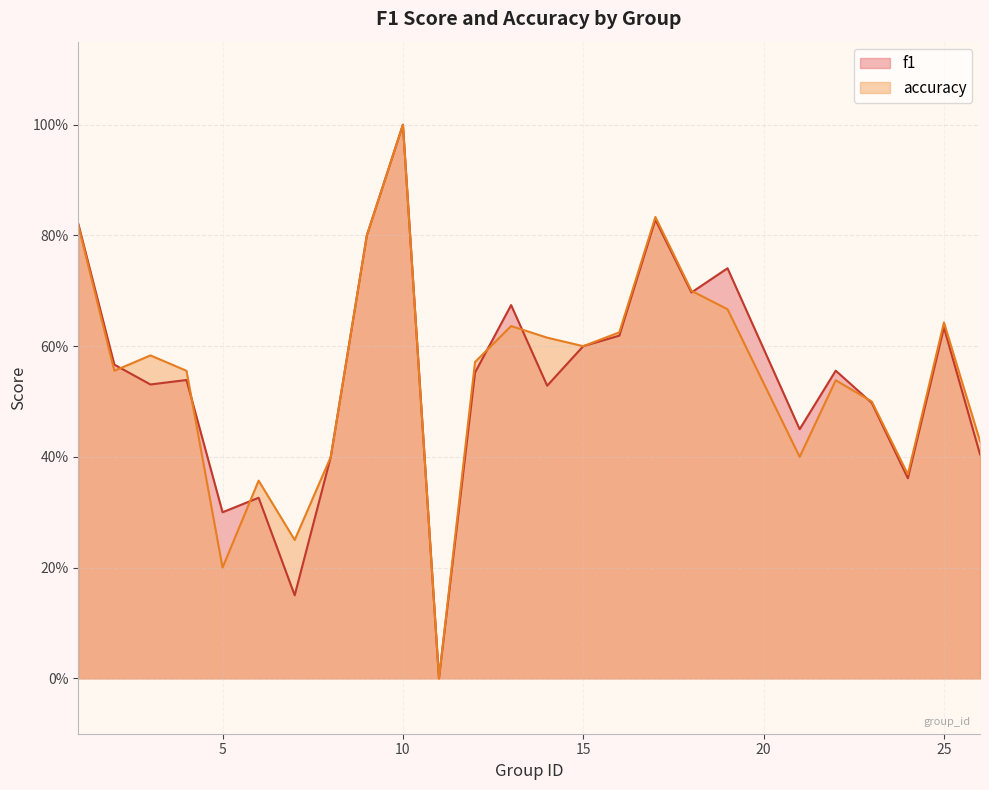

Reading right to left, extract all data points from this chart.

f1: 26=0.4	25=0.6	24=0.4	23=0.5	22=0.6	21=0.5	19=0.7	18=0.7	17=0.8	16=0.6	15=0.6	14=0.5	13=0.7	12=0.6	11=0.0	10=1.0	9=0.8	8=0.4	7=0.2	6=0.3	5=0.3	4=0.5	3=0.5	2=0.6	1=0.8
accuracy: 26=0.4	25=0.6	24=0.4	23=0.5	22=0.5	21=0.4	19=0.7	18=0.7	17=0.8	16=0.6	15=0.6	14=0.6	13=0.6	12=0.6	11=0.0	10=1.0	9=0.8	8=0.4	7=0.2	6=0.4	5=0.2	4=0.6	3=0.6	2=0.6	1=0.8